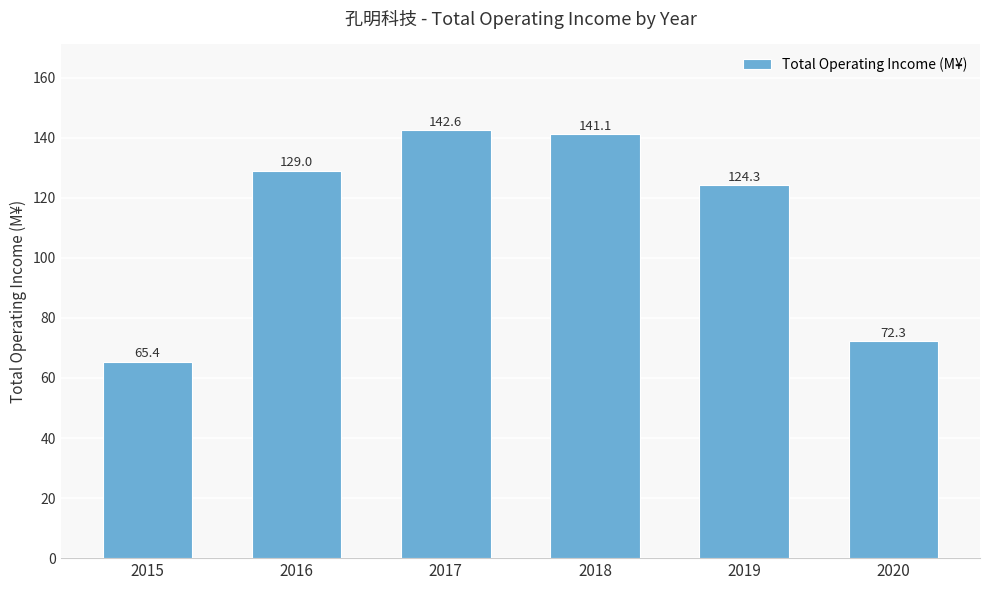

Which category has the highest value across all series?

2017